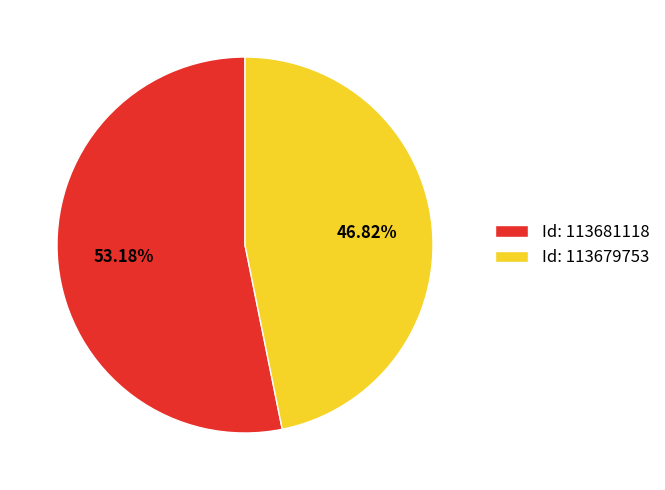

What is the ratio of the value at Id: 113679753 to the value at Id: 113681118?

0.9